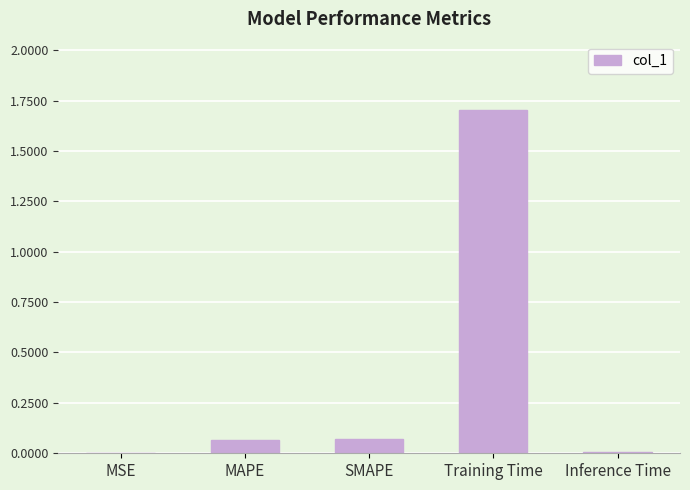

What is the maximum value shown in the chart?

1.7